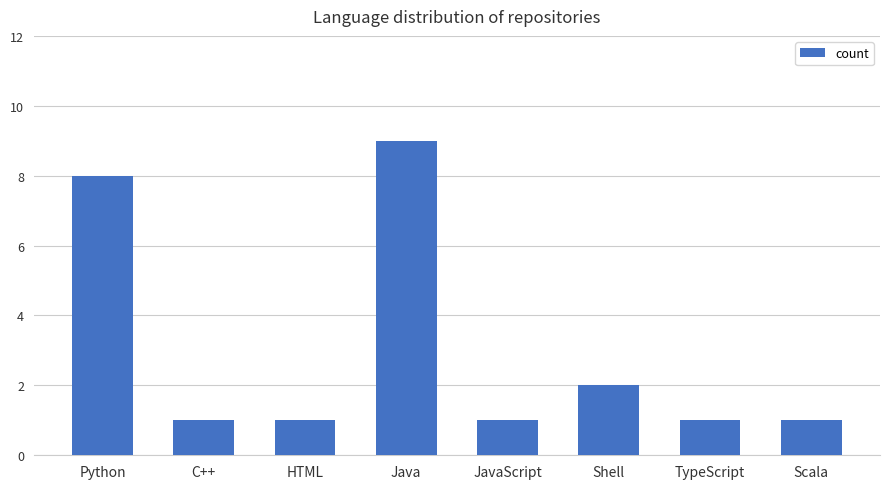

What is the ratio of the value at HTML to the value at Scala?

1.0